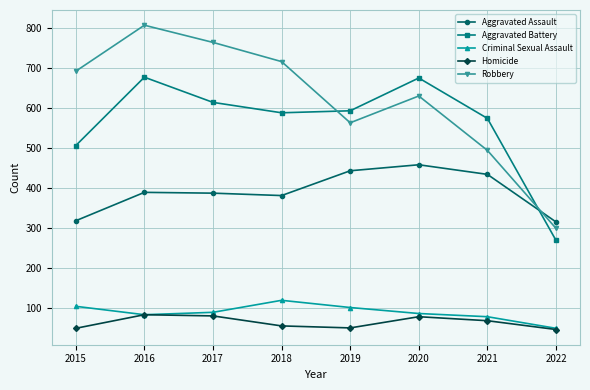

Which series has the largest range (max minus min)?

Robbery